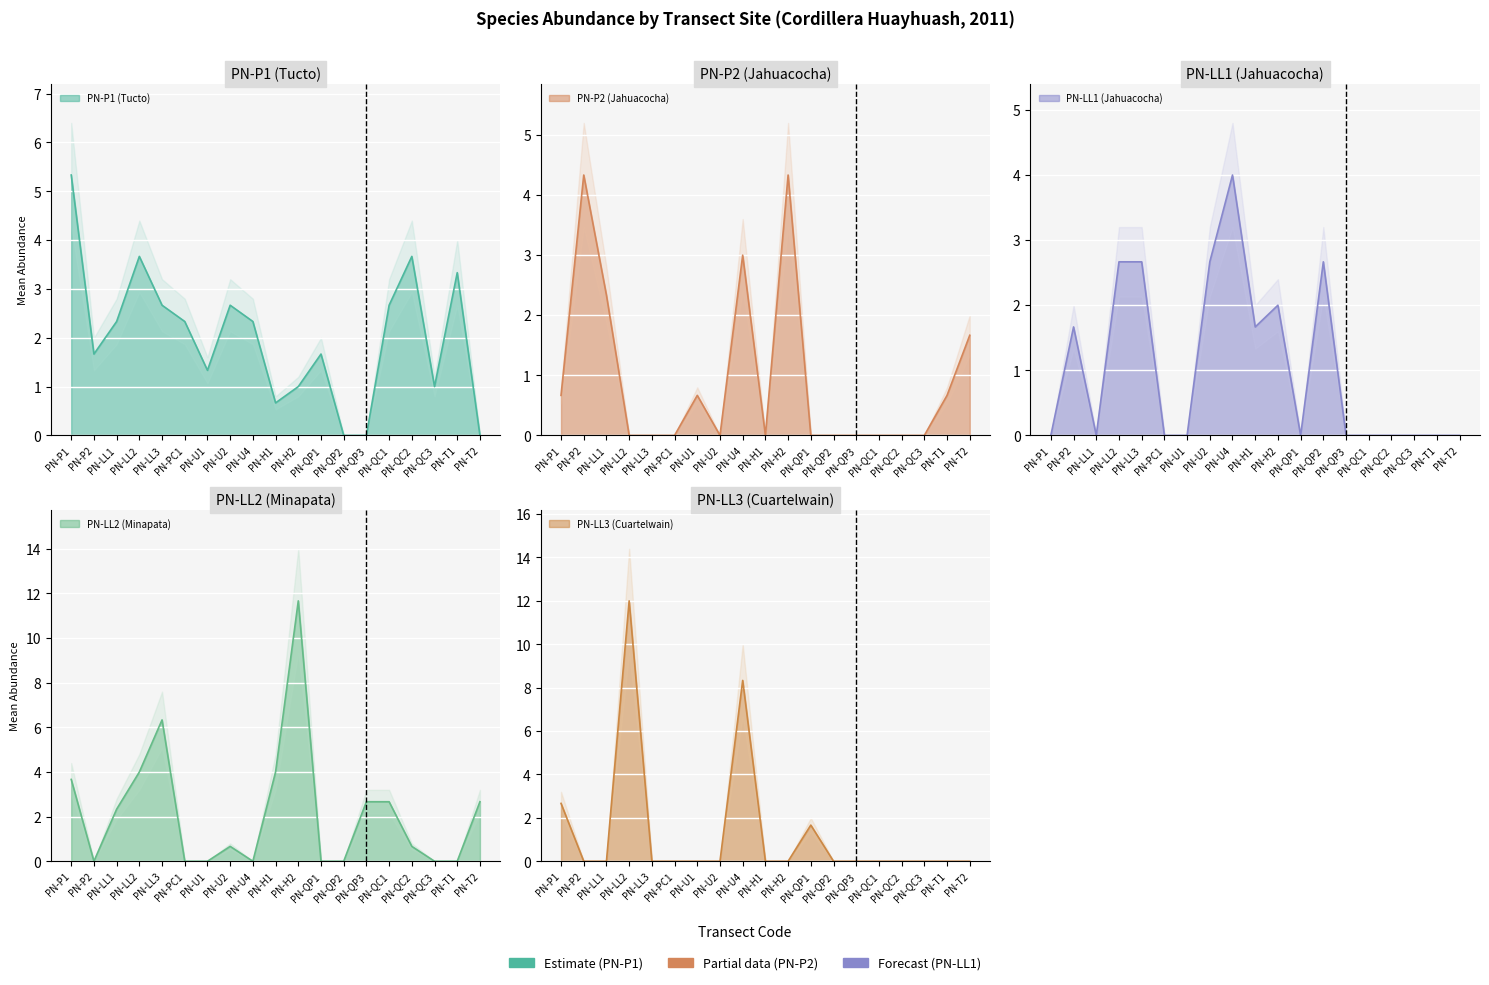

What is the label of the 10th point from the left?

PN-H1